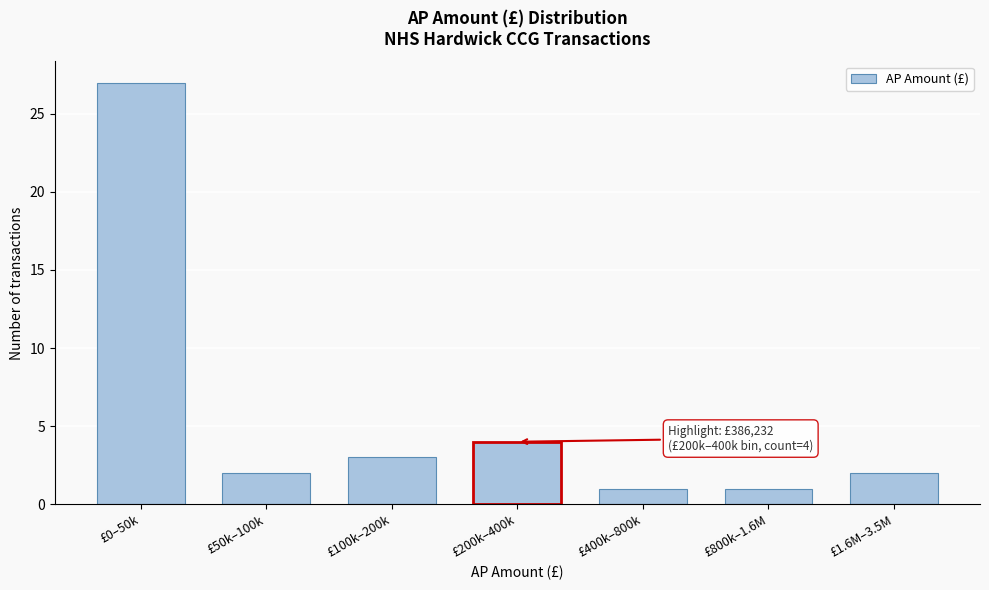

Reading left to right, extract all data points from this chart.

27	2	3	4	1	1	2